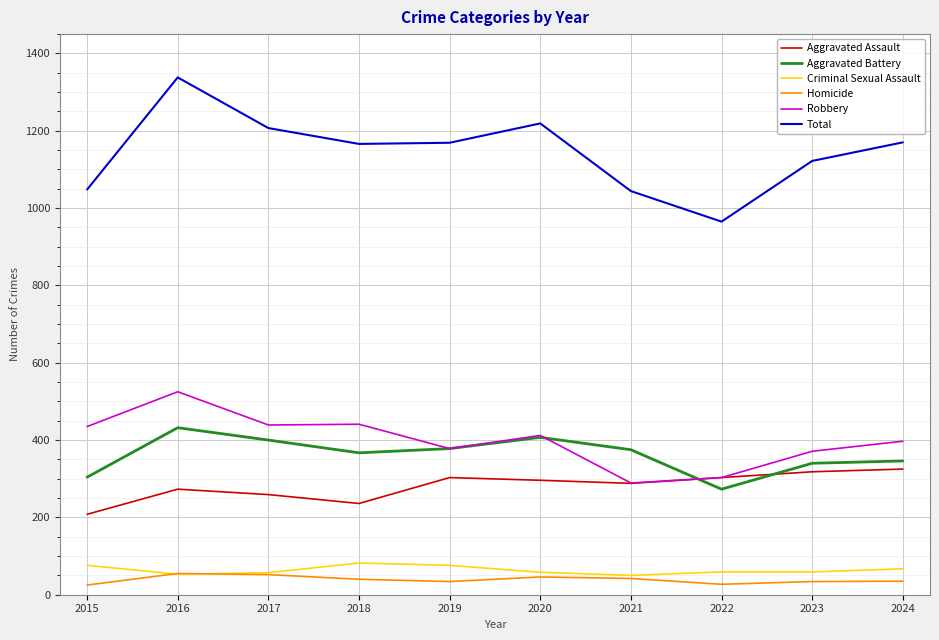

What are all the series names shown in the legend?

Aggravated Assault, Aggravated Battery, Criminal Sexual Assault, Homicide, Robbery, Total